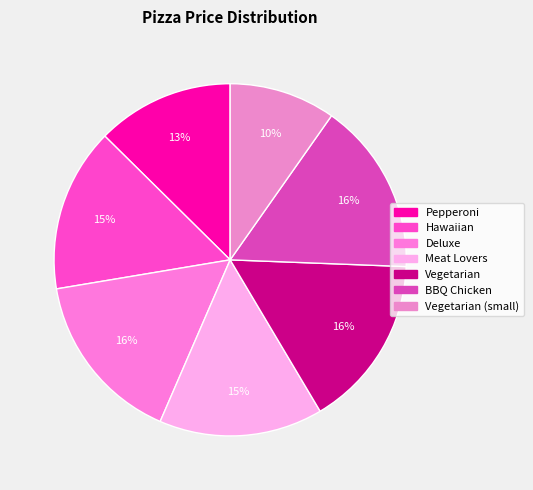

How many slices are in this pie chart?

7